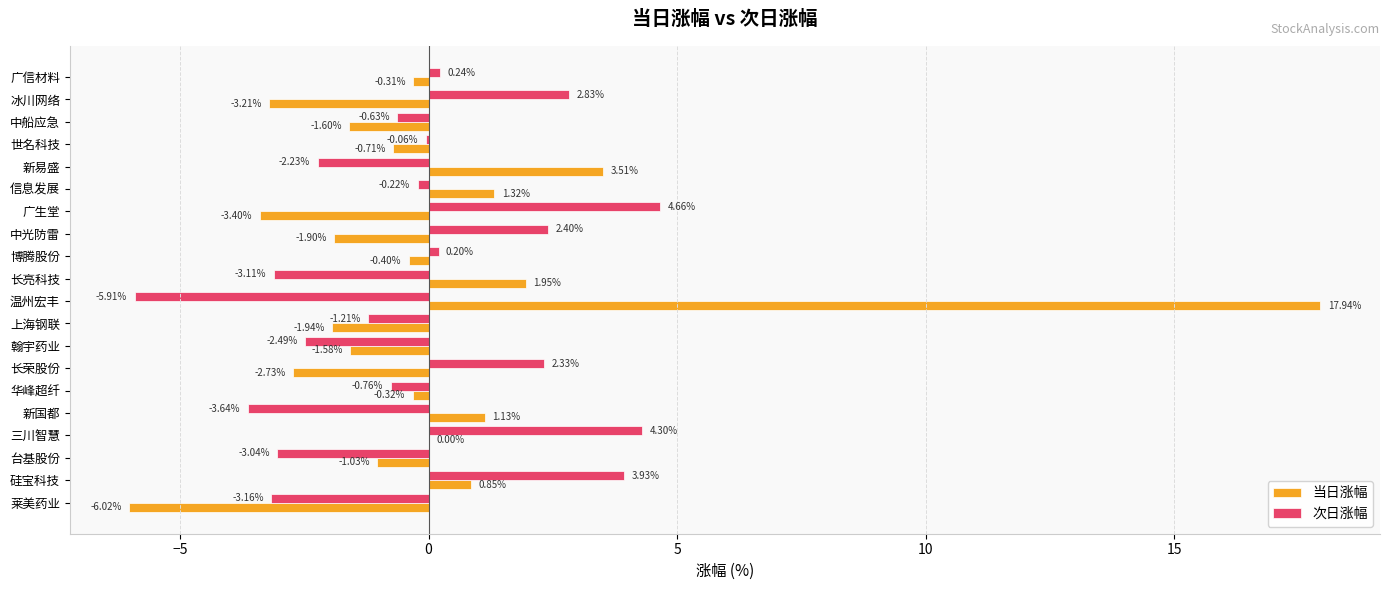

Between 台基股份 and 上海钢联, which series saw the biggest shift?

次日涨幅